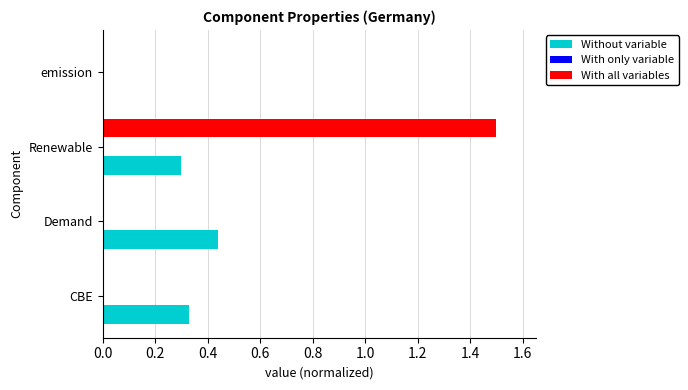

How many values in the Without variable series exceed 0?

3